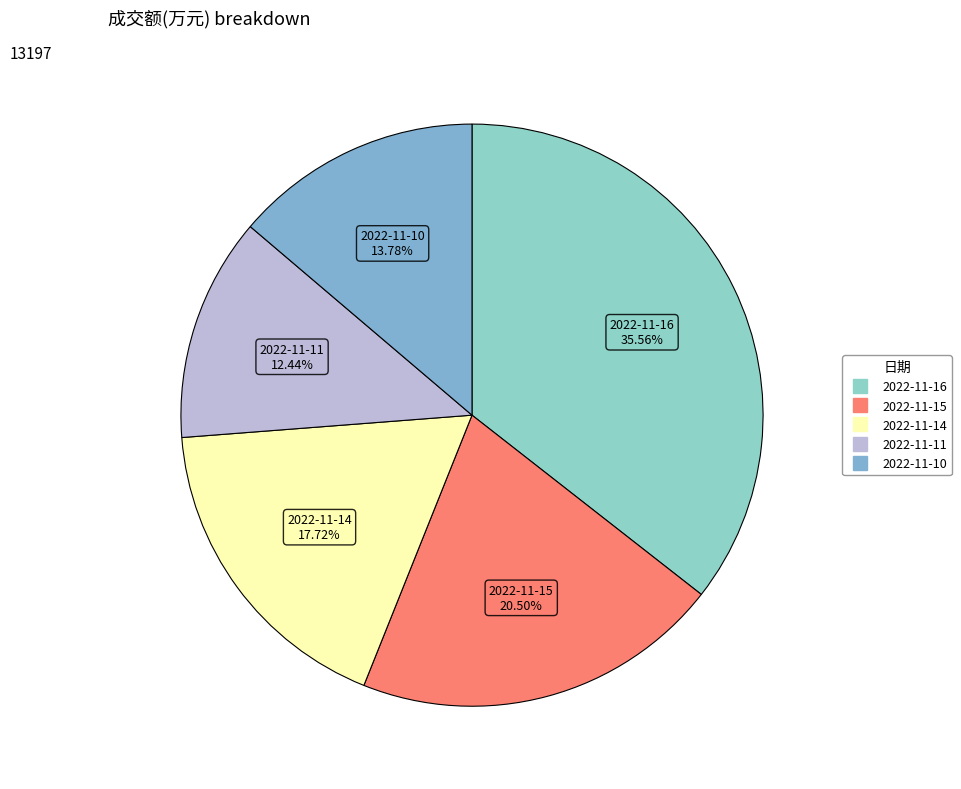

Do 2022-11-11 and 2022-11-14 together represent more than half of the pie?

No